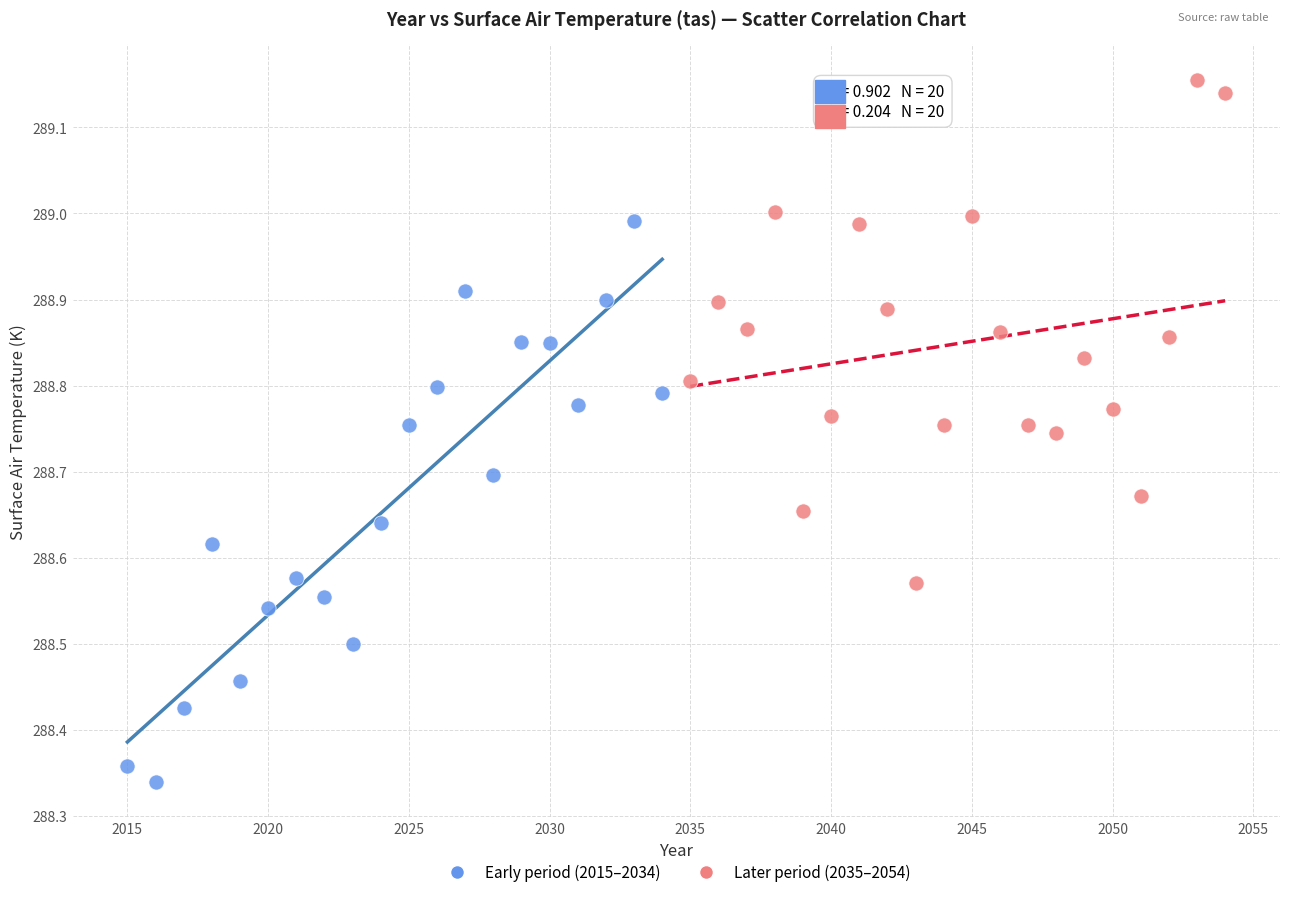

Which series has the widest spread of Y values?

Early period (2015–2034)